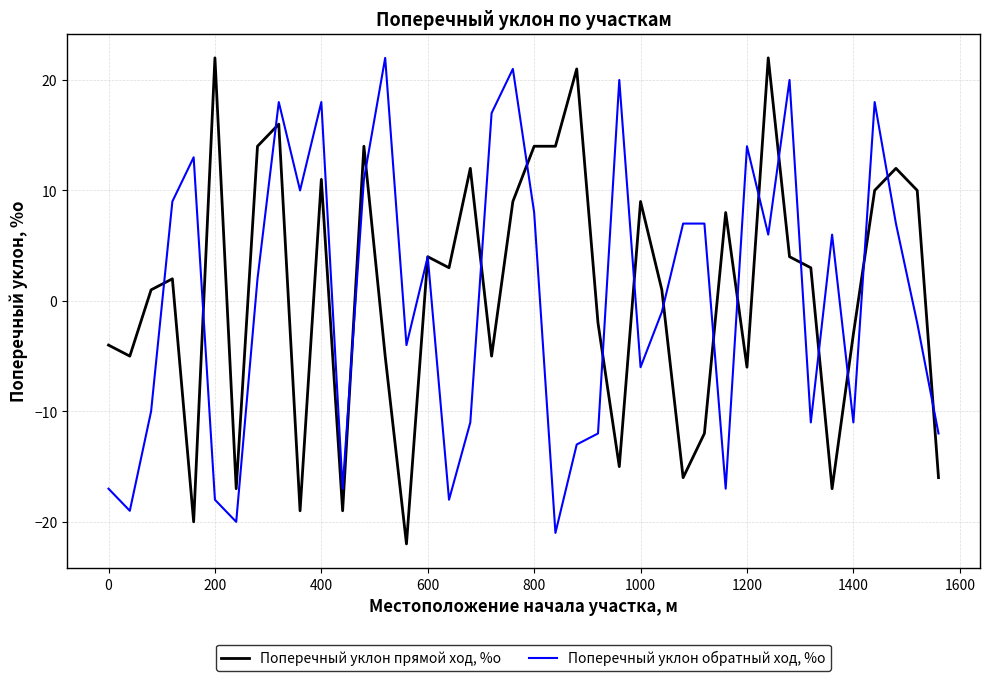

Rank the series by their average value, from highest to lowest.

Поперечный уклон прямой ход, %о, Поперечный уклон обратный ход, %о